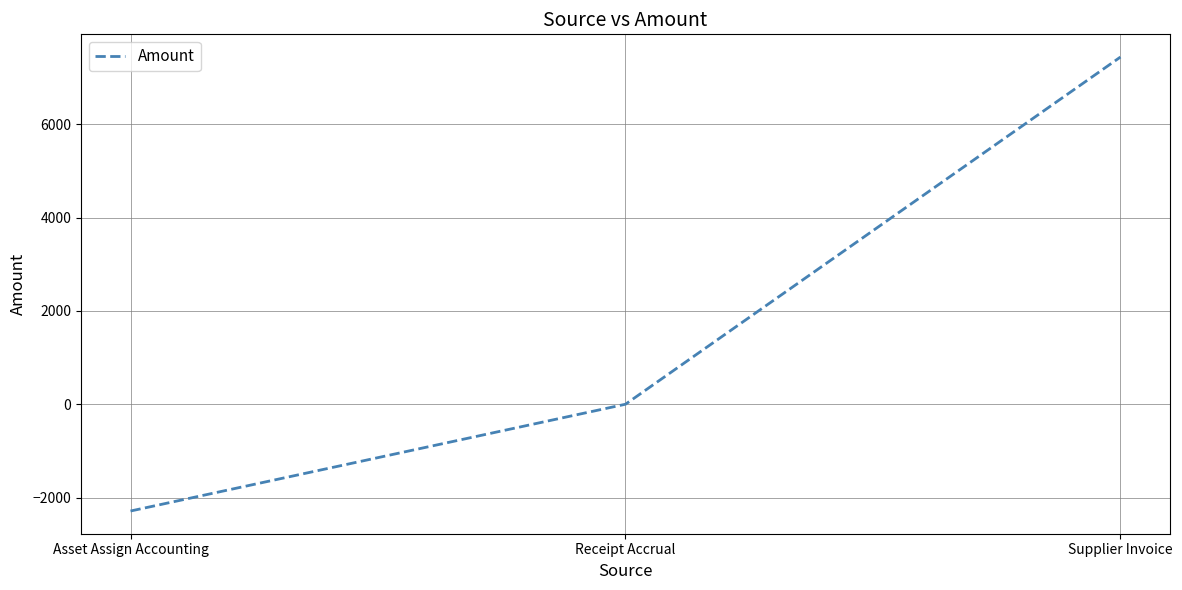

The chart shows a value of 10642.1 at Supplier Invoice. True or false?

False